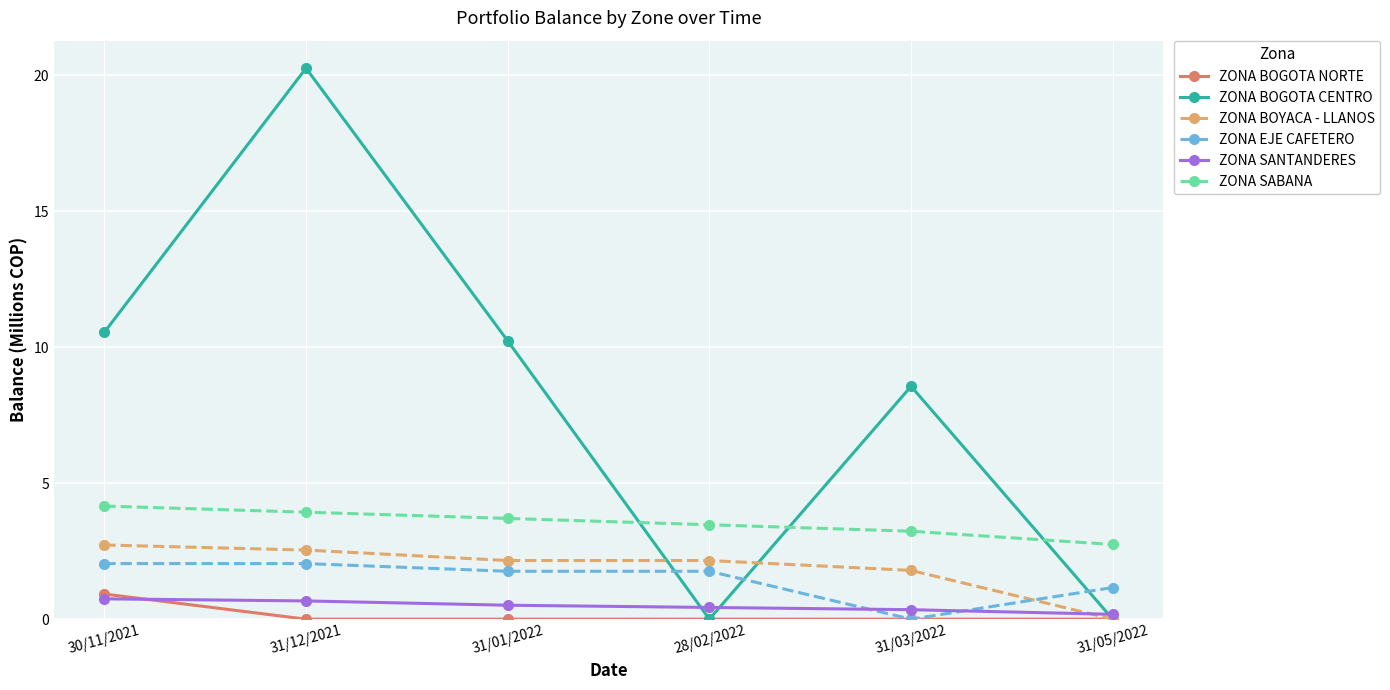

Count the number of data series in this chart.

6